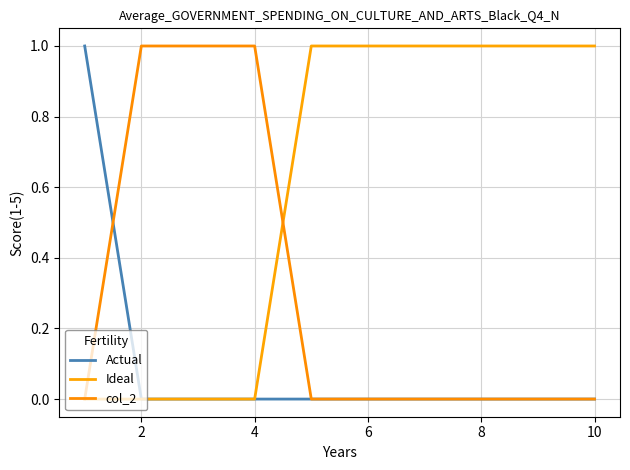

What is the sum of all Ideal values?

6